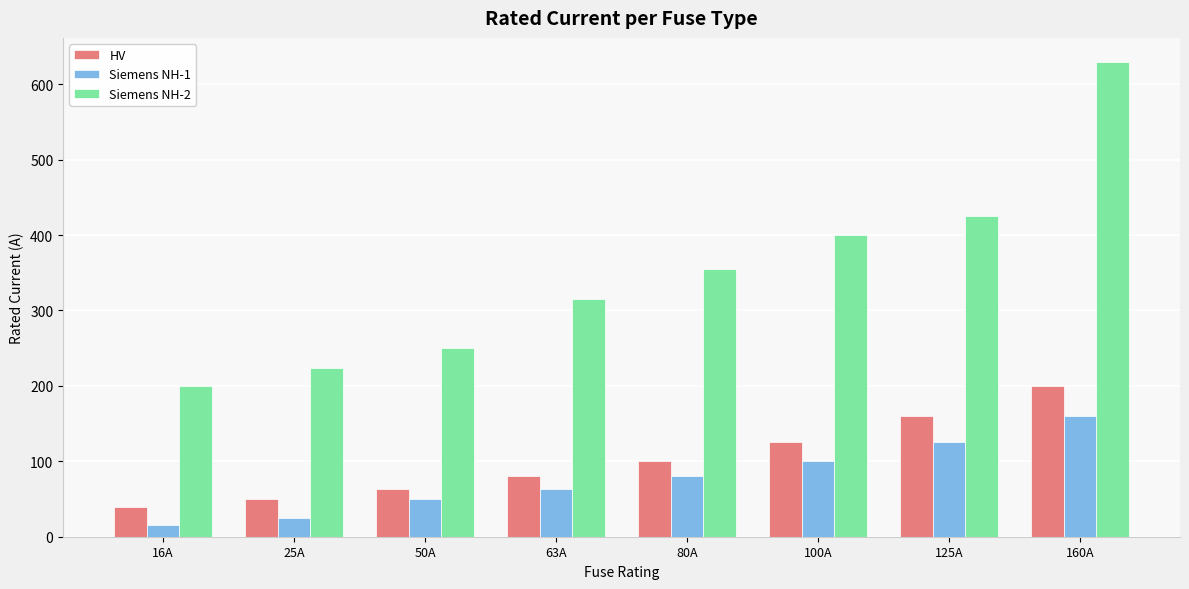

Which series has the largest range (max minus min)?

Siemens NH-2